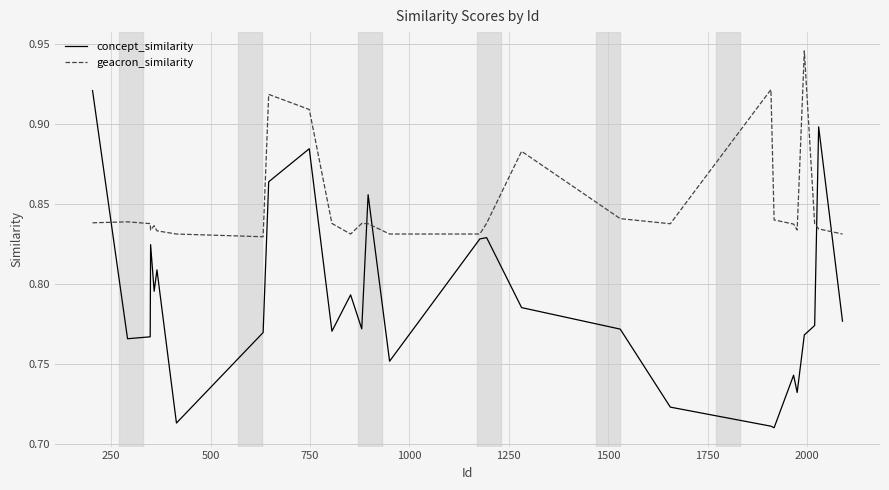

How many times do geacron_similarity and concept_similarity cross each other?

5